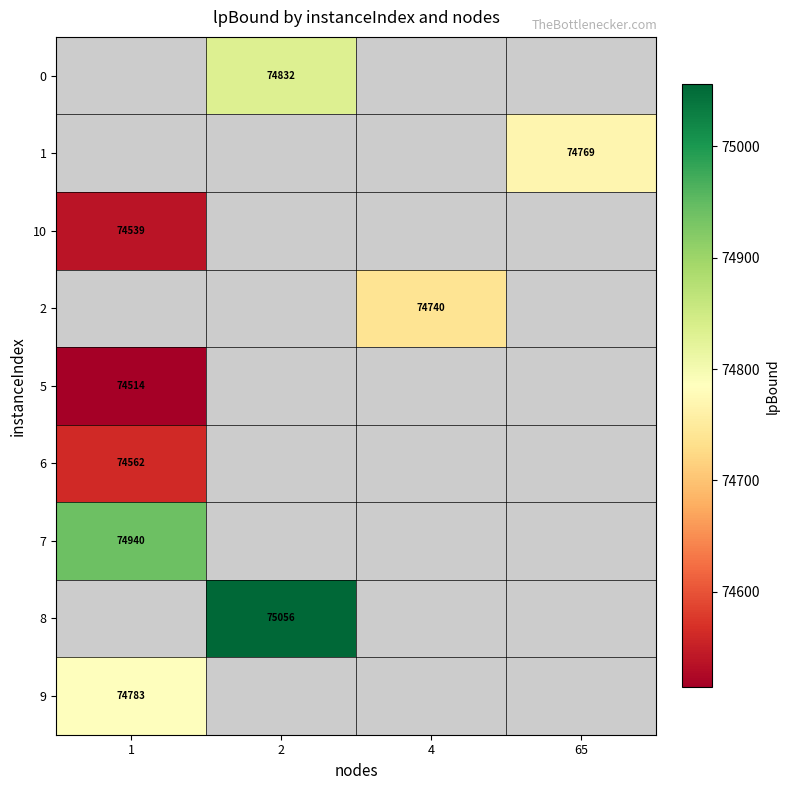

How many values in row_6 are above zero?

1